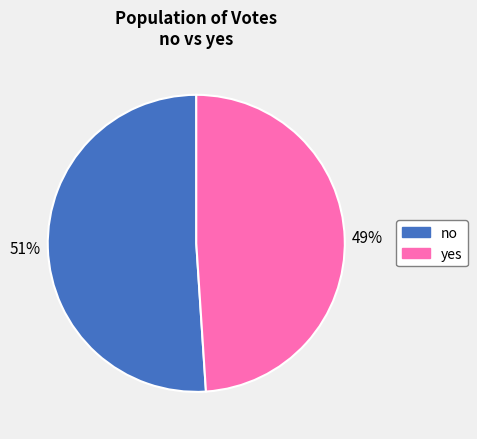

How many slices are in this pie chart?

2